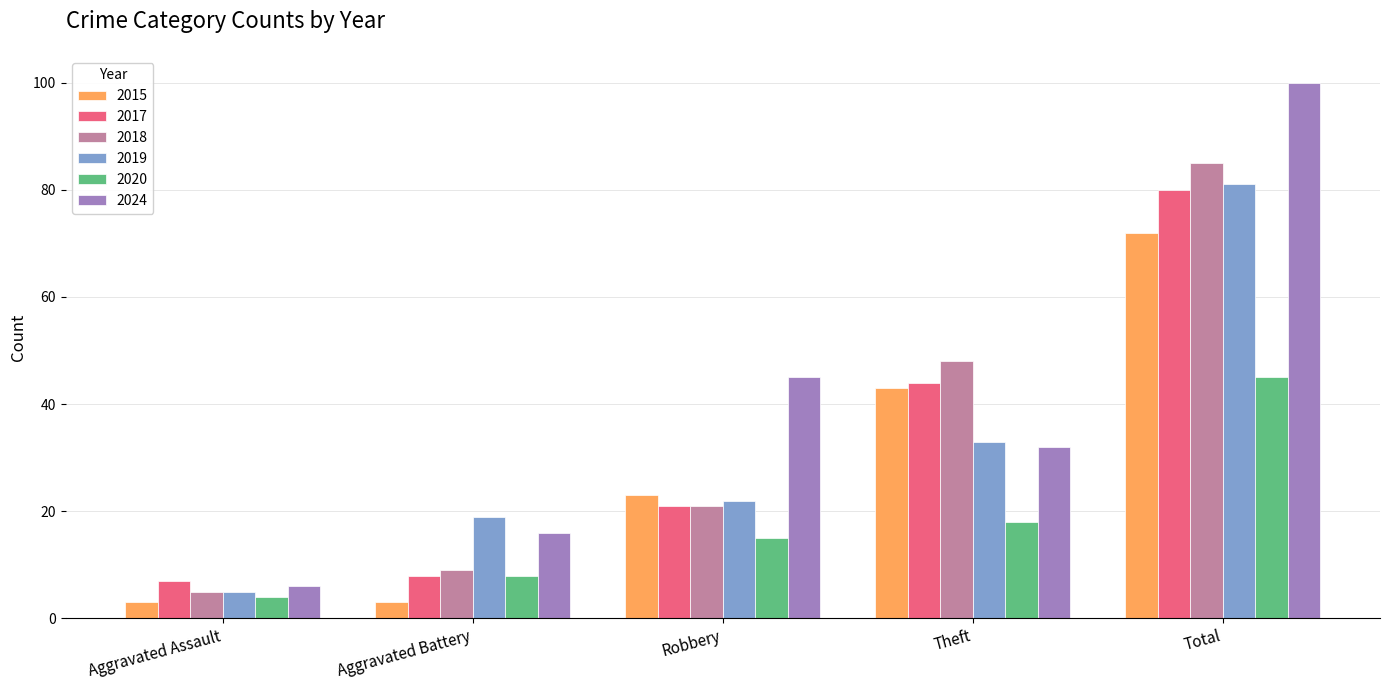

What is the spread (max minus min) of values at Robbery?

30